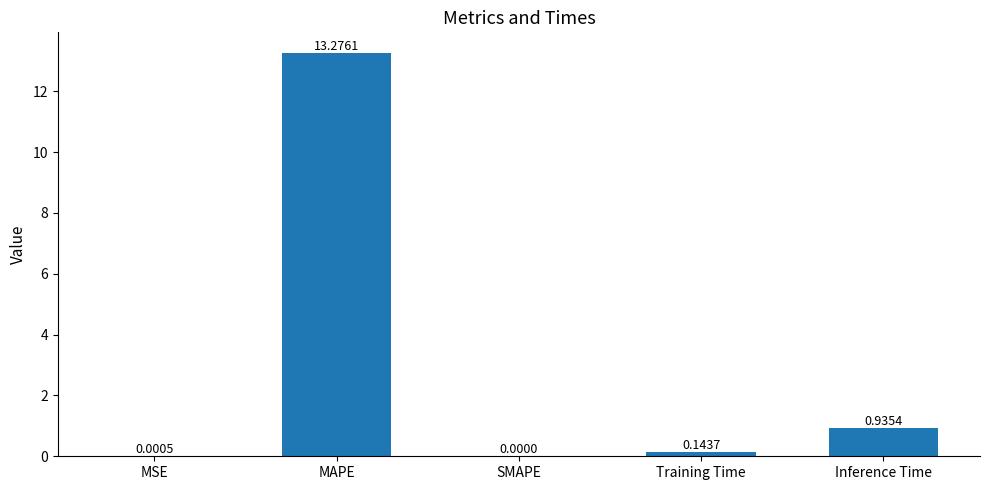

At which label is the value closest to 6?

Inference Time